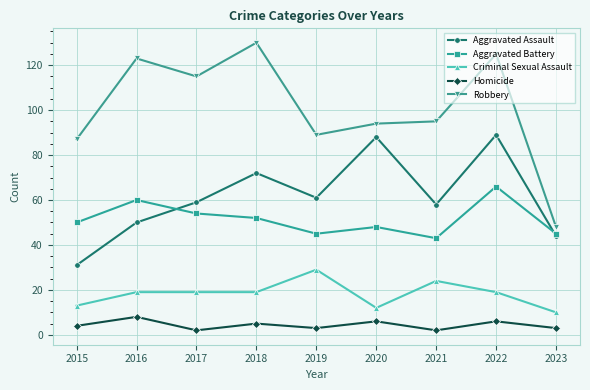

Is the value of Criminal Sexual Assault at 2015 greater than the value of Aggravated Assault at 2022?

No